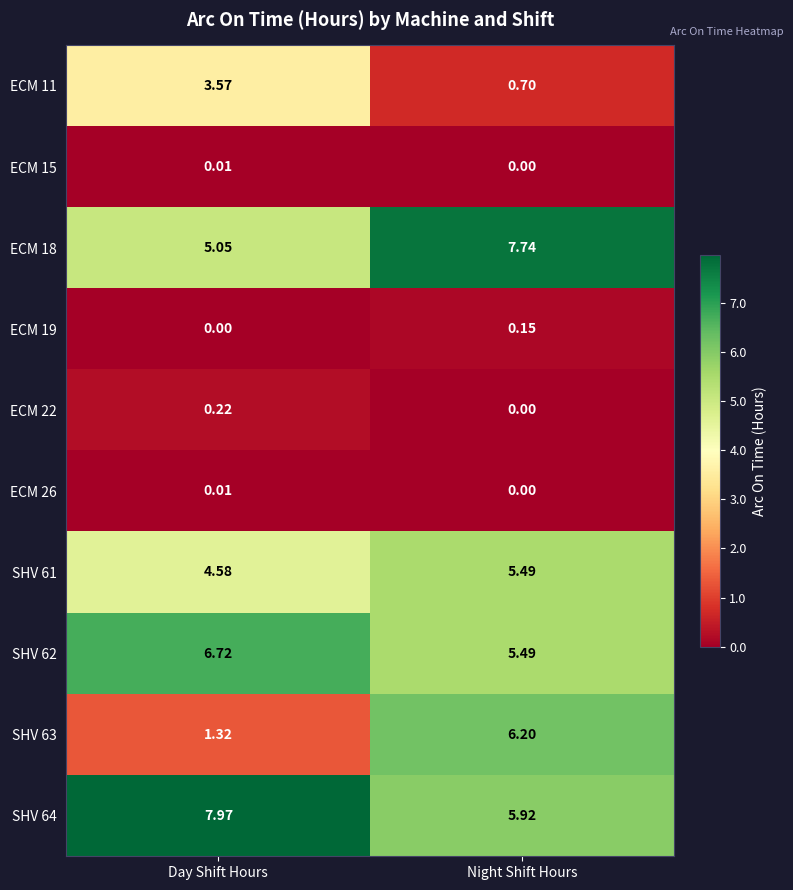

At how many categories does at least one series exceed 3?

2